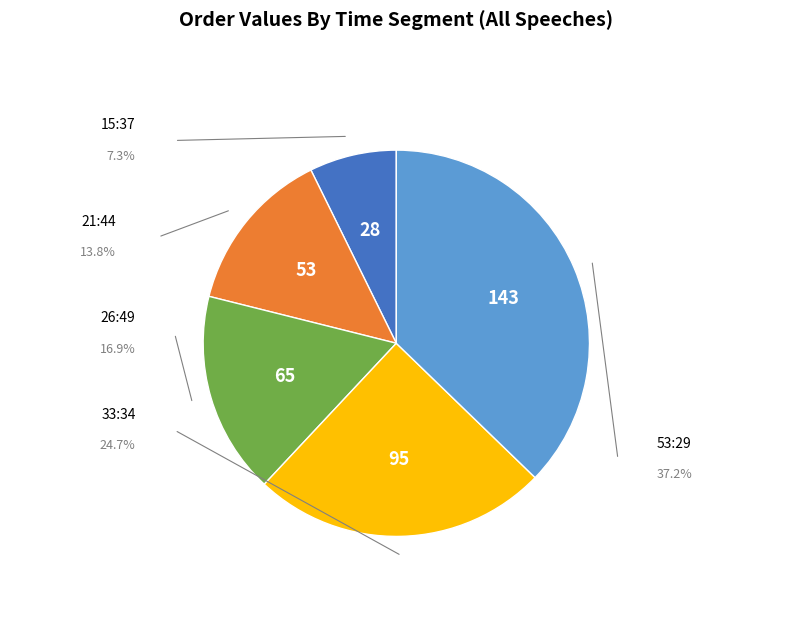

To the nearest percent, what percentage of the pie is 21:44?

14%